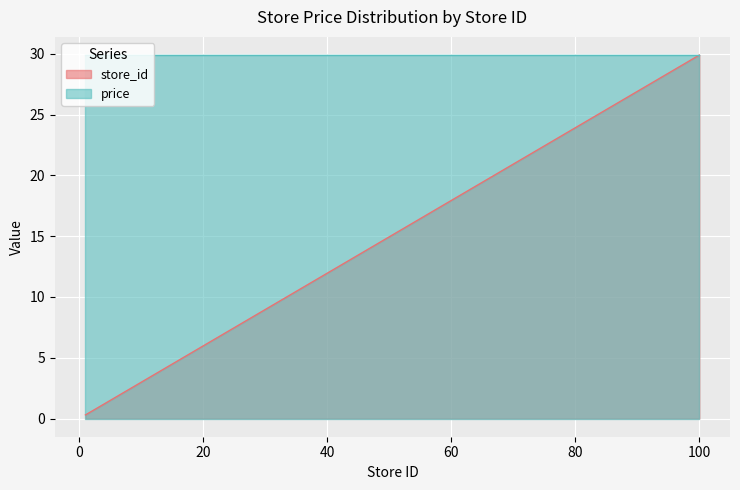

List the labels in order of value, largest first.

100, 98, 97, 95, 94, 92, 91, 87, 67, 65, 49, 42, 39, 38, 33, 20, 12, 10, 2, 1